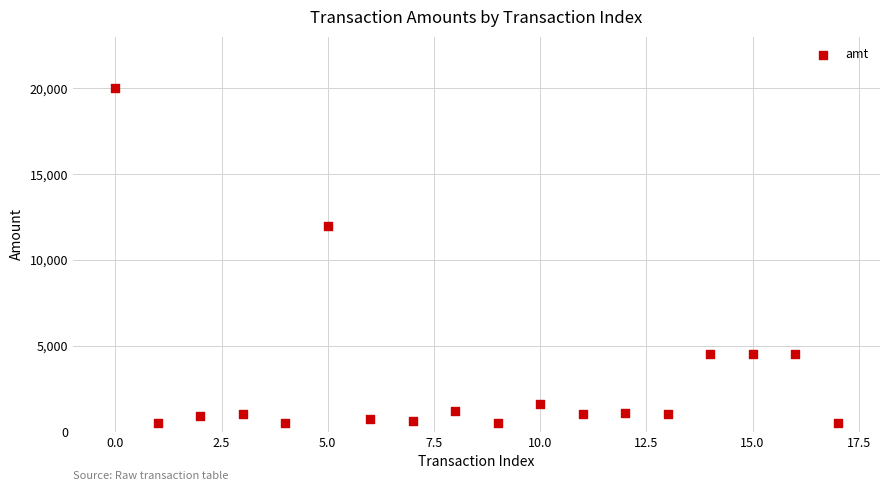

What Y value in the scatter plot is closest to 10250?

11986.0